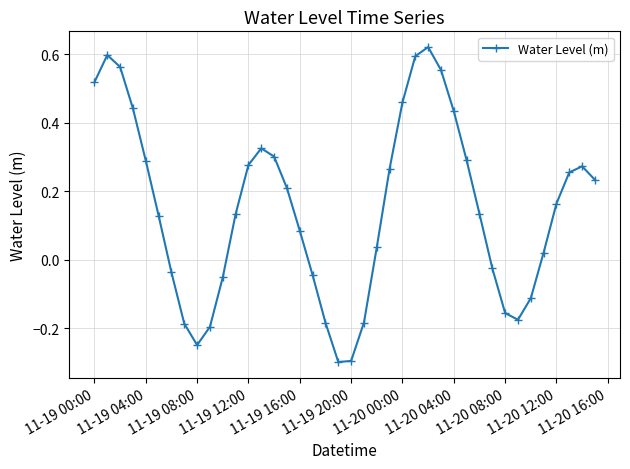

How many interior local peaks (higher than both neighbors) does the data have?

4